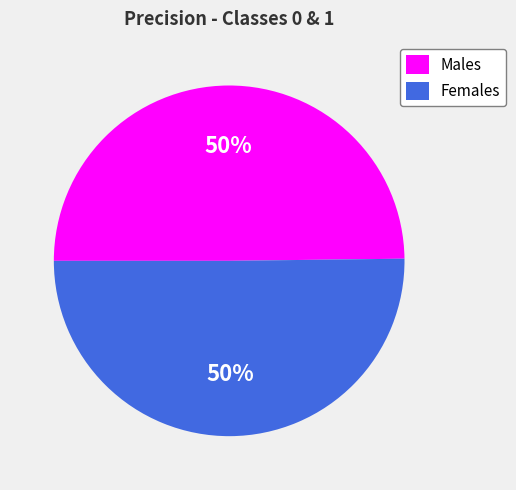

To the nearest percent, what is the average slice percentage?

50%